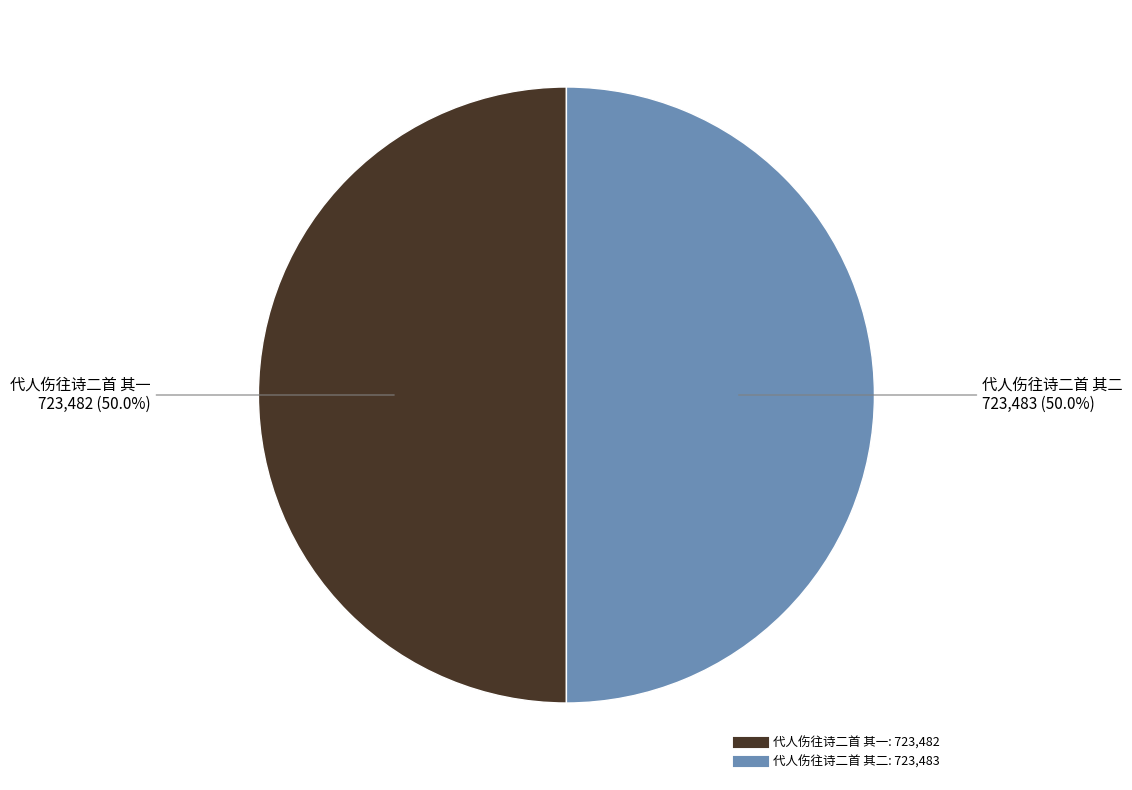

What percentage is NOT represented by 代人伤往诗二首 其二?

50.0%